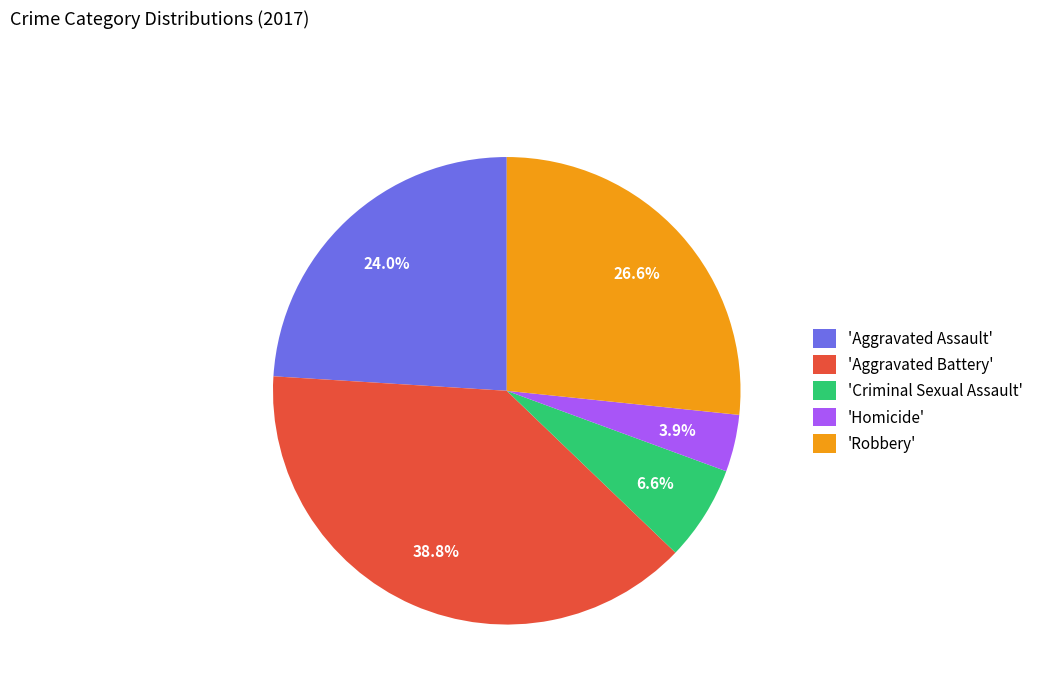

Which slice is the largest?

'Aggravated Battery'